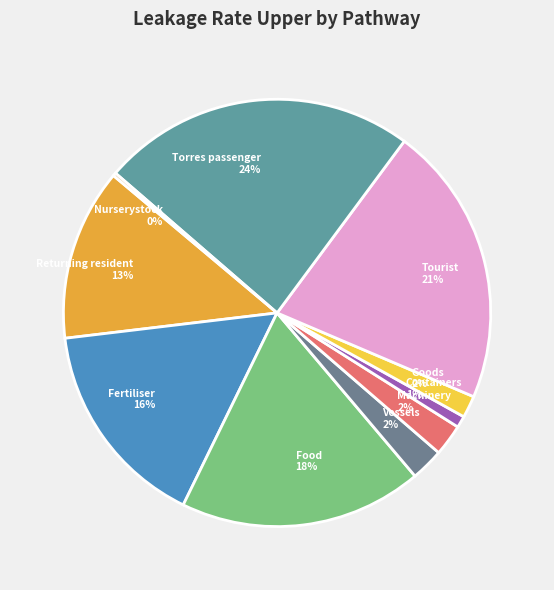

What percentage is the Vessels 2% slice, to the nearest percent?

2%